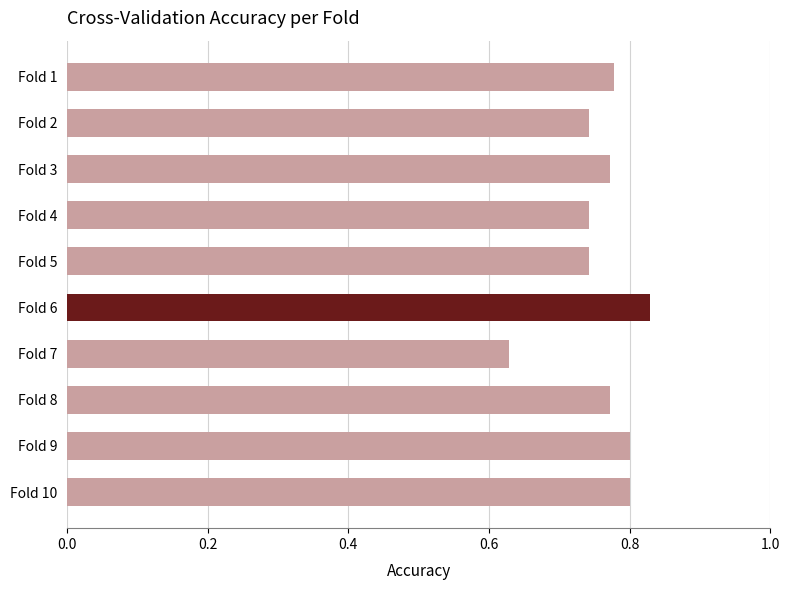

At which category does the chart reach its minimum across all series?

Fold 7